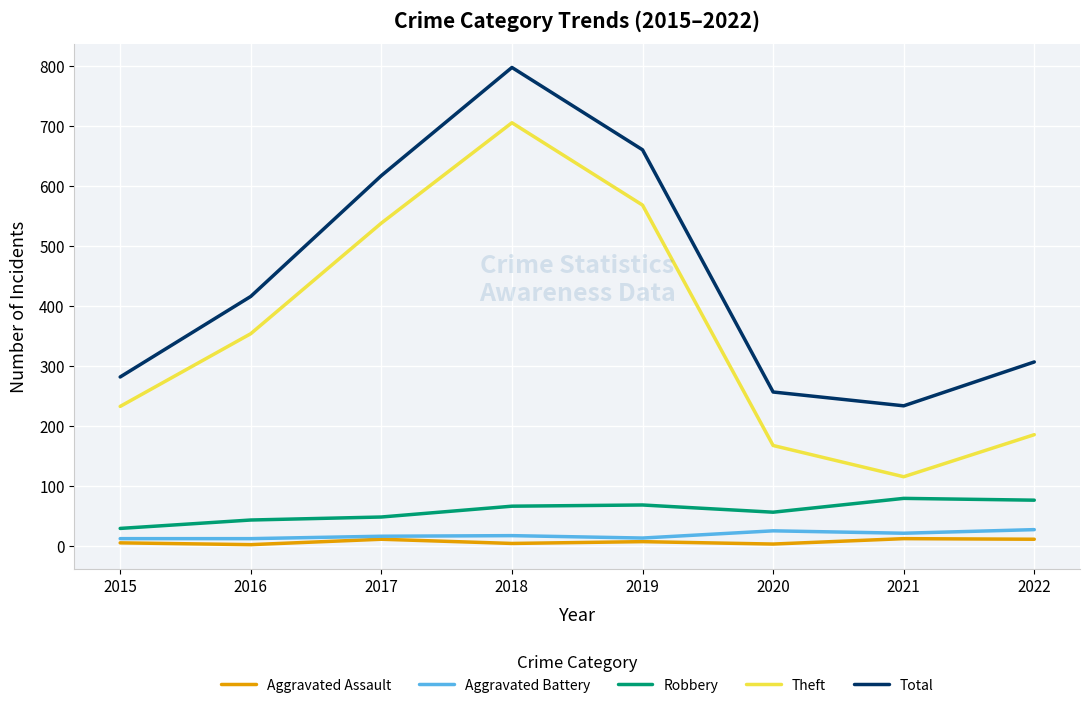

Which label corresponds to the largest value in the chart?

2018